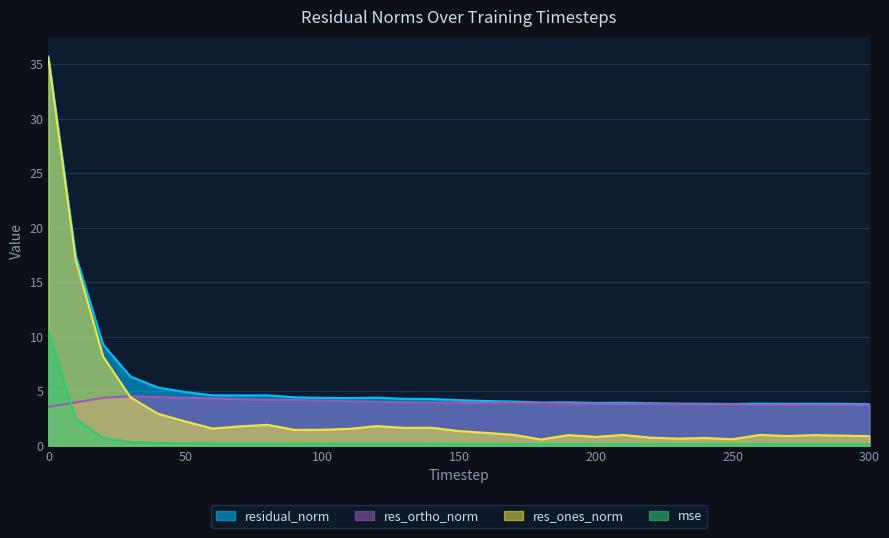

What value does the res_ones_norm series have at 150?

1.3